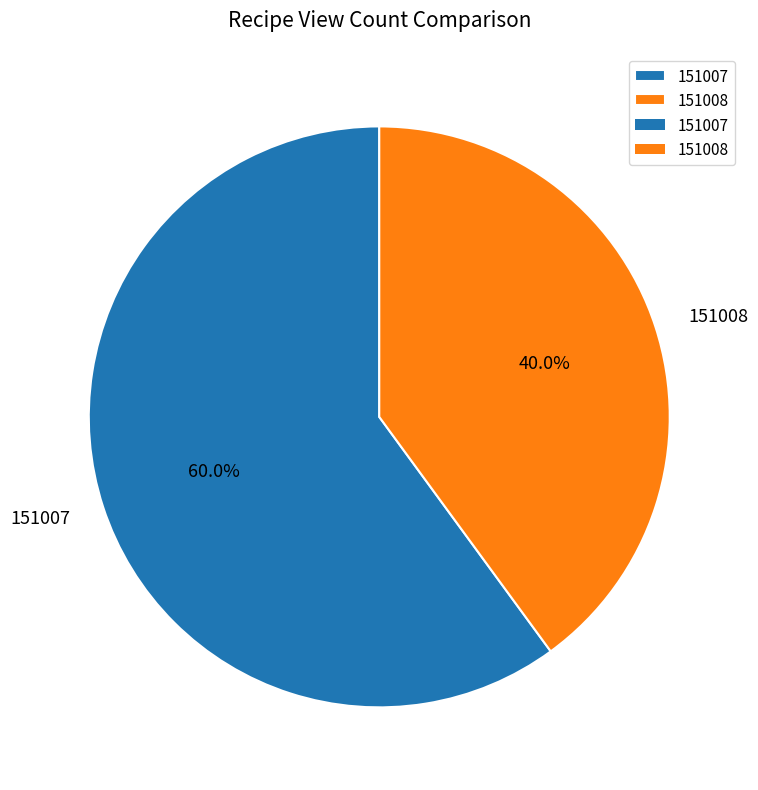

To the nearest percent, what percentage of the pie is 151007?

60%